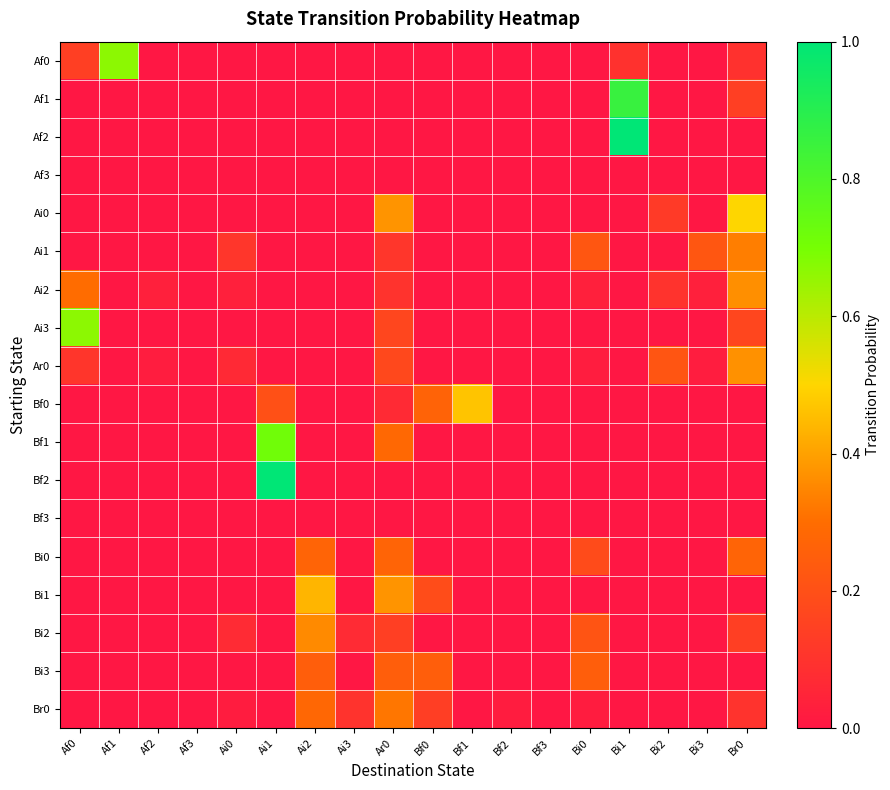

Between Ai1 and Bi3, which series saw the biggest shift?

Bf2